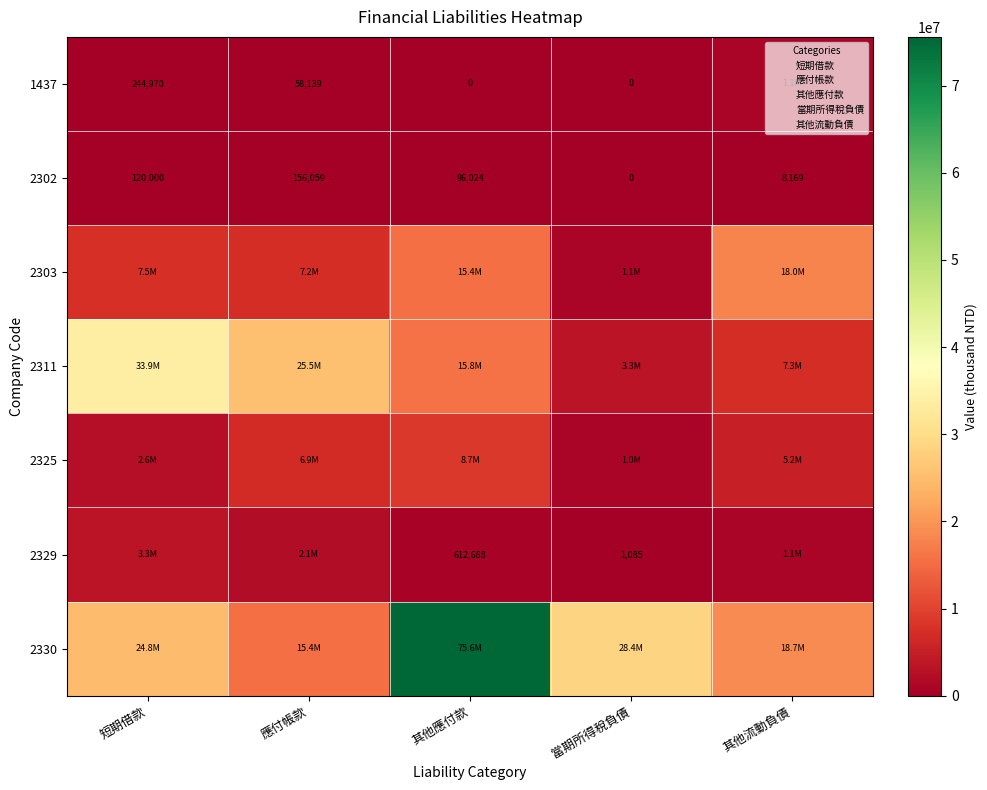

What is the approximate value of 2303 at 應付帳款?

7154997